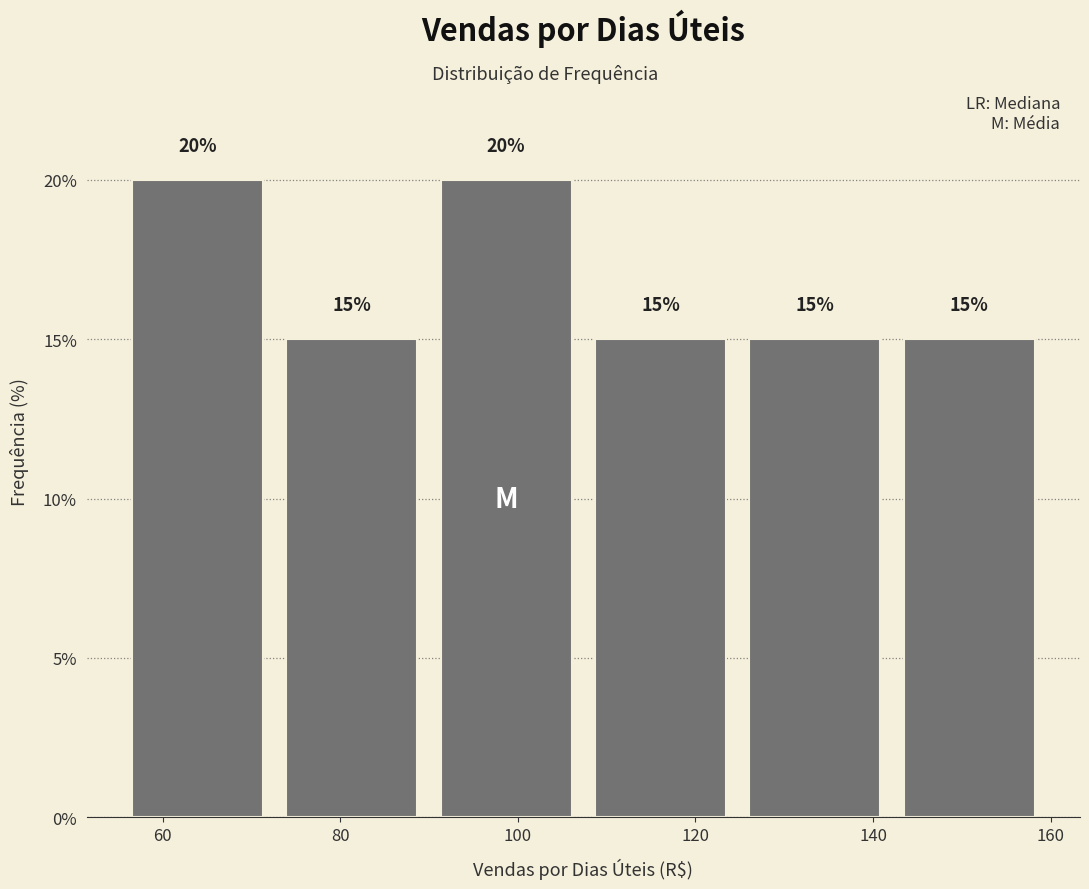

How tall is the bar that spans 56 to 72 on the x-axis? The bar edges are not printed on the chart, so give them approximately, as read against the axis.

20